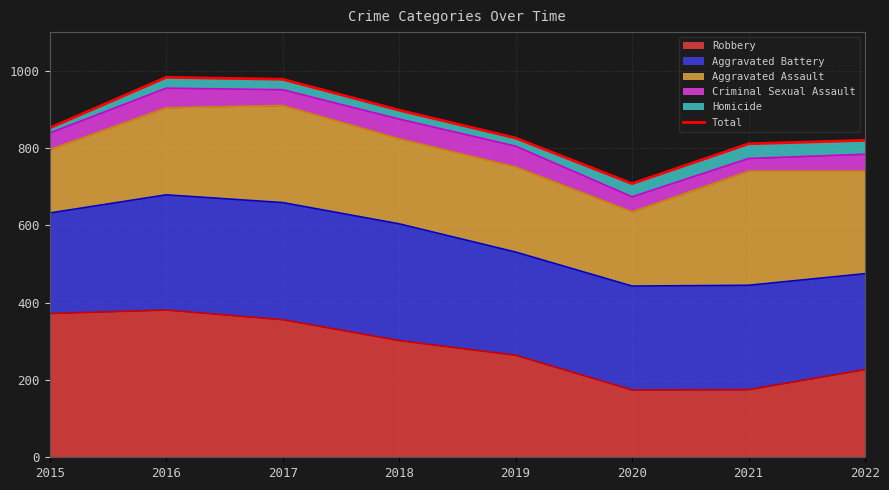

The value at 2022 is 820. True or false?

True